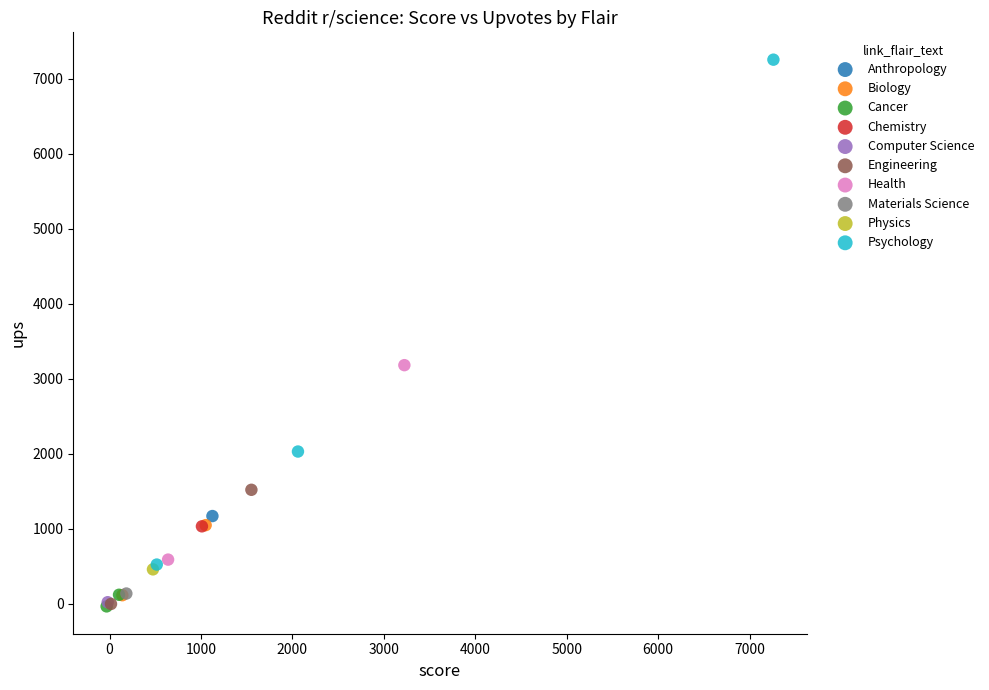

What are all the series names shown in the legend?

Anthropology, Biology, Cancer, Chemistry, Computer Science, Engineering, Health, Materials Science, Physics, Psychology